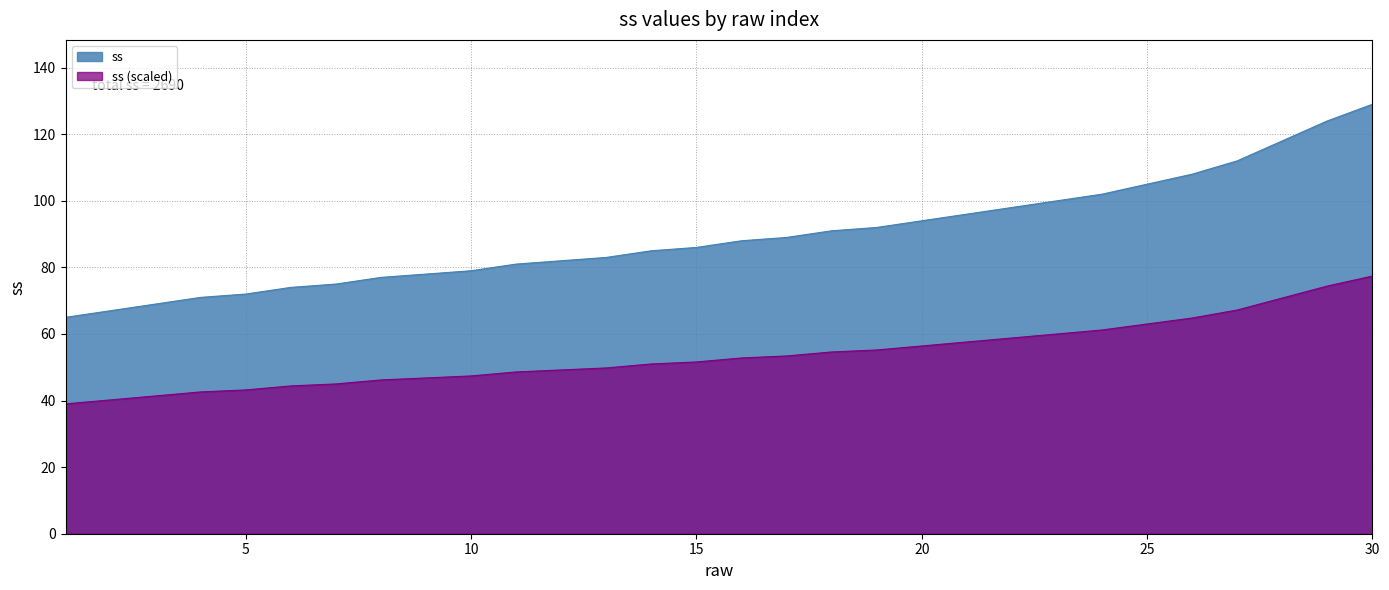

Count the number of data series in this chart.

2